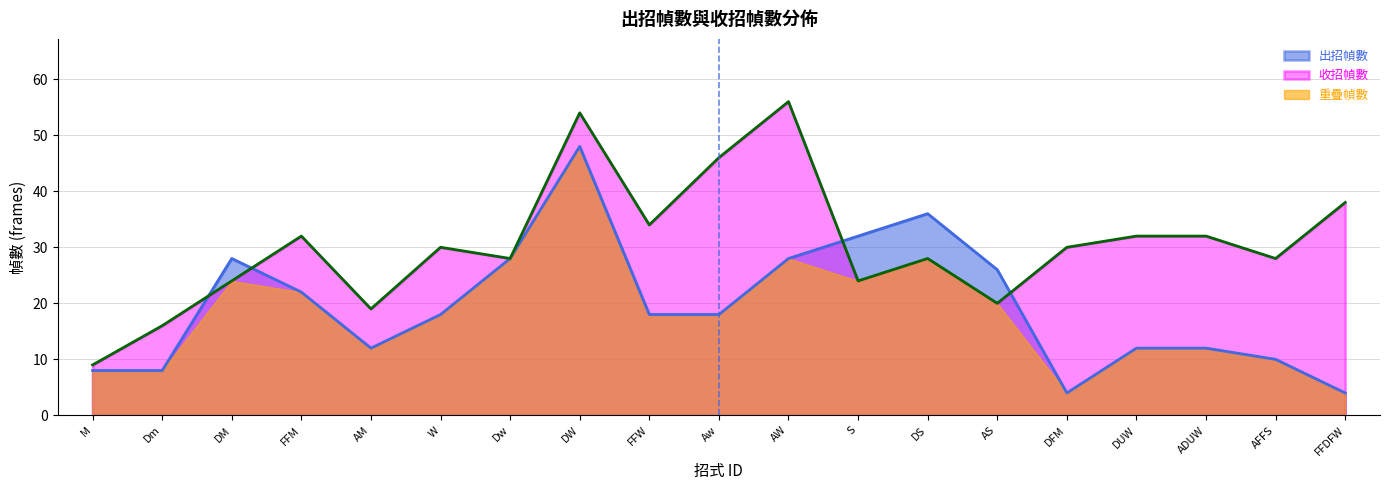

At which category is the sum across all series the highest?

DW